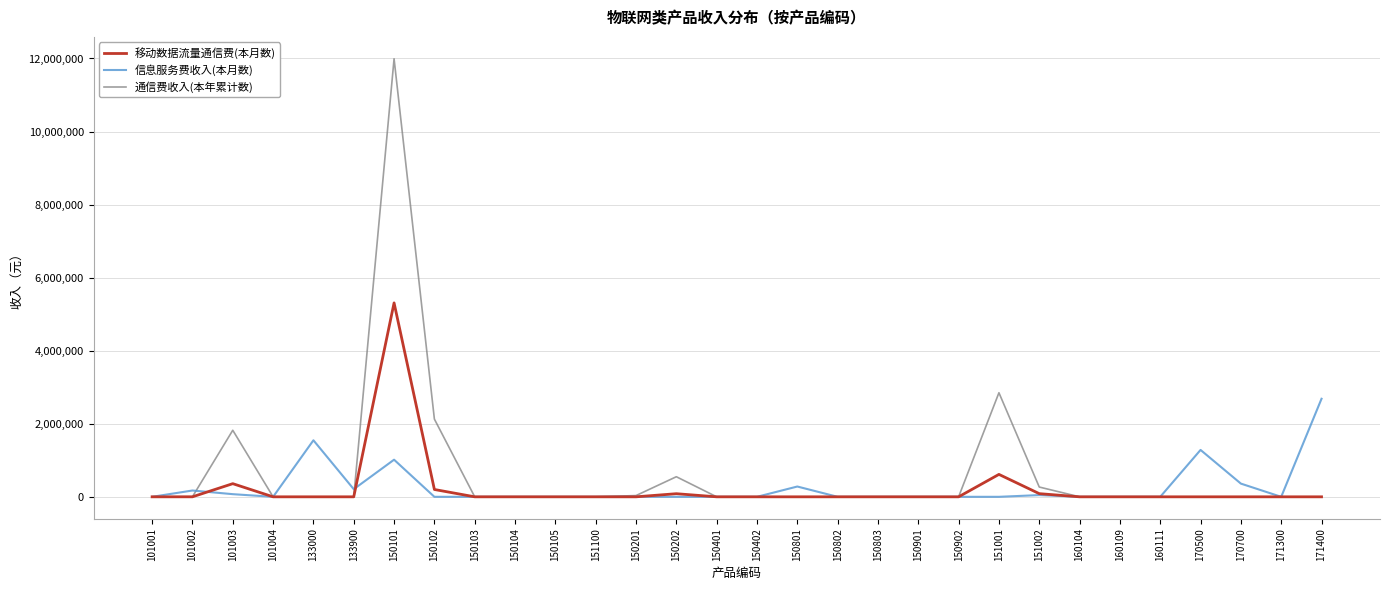

Which series has the widest spread of values?

通信费收入(本年累计数)